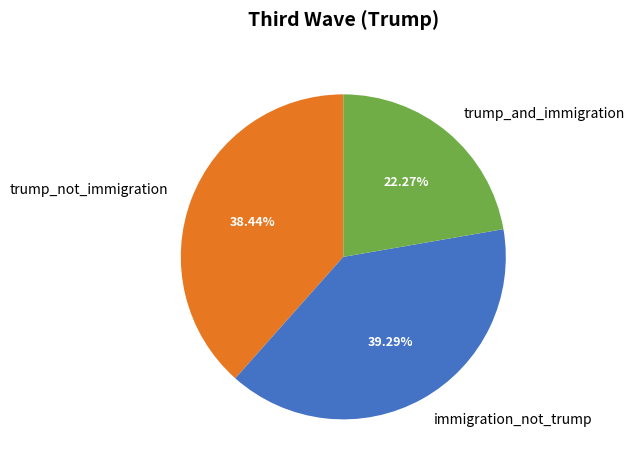

To the nearest percent, what is the difference between the trump_and_immigration and immigration_not_trump slice percentages?

17%